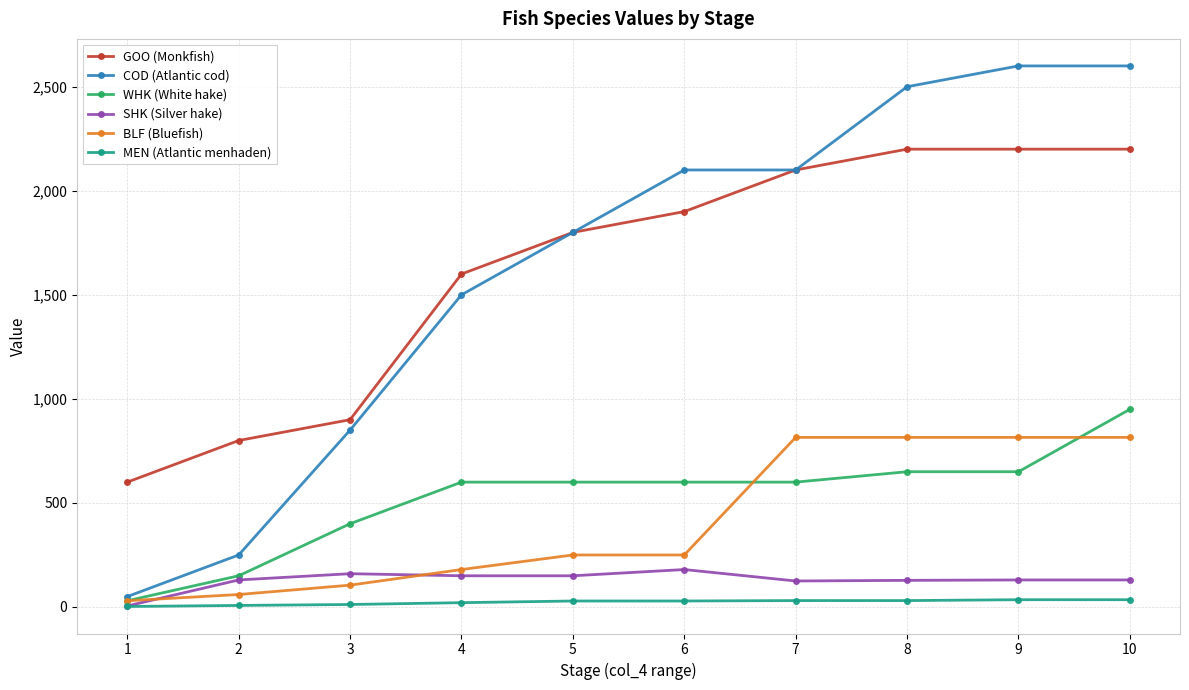

Rank the series by their maximum value, from highest to lowest.

COD (Atlantic cod), GOO (Monkfish), WHK (White hake), BLF (Bluefish), SHK (Silver hake), MEN (Atlantic menhaden)